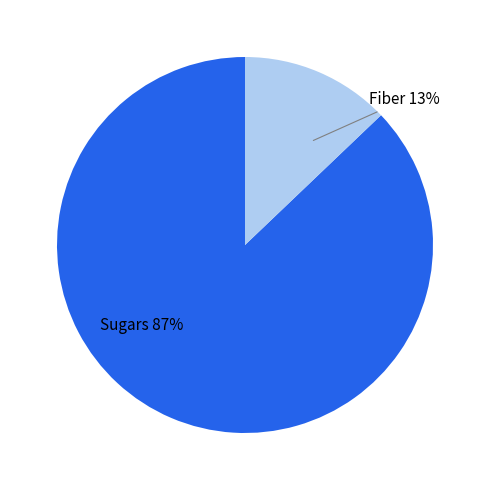

How many slices are in this pie chart?

2